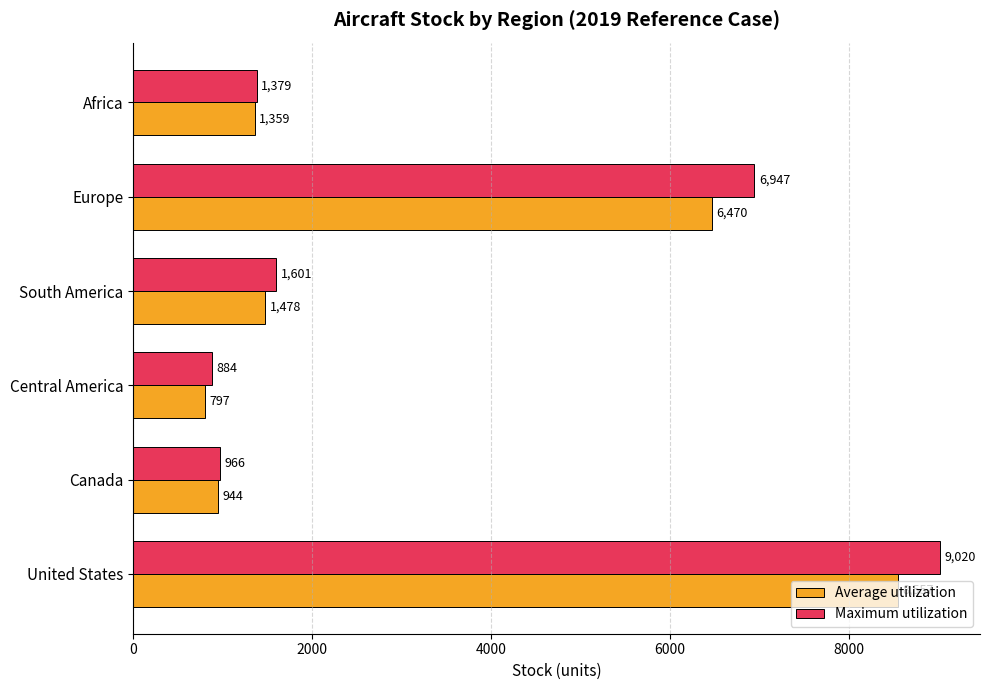

Rank the series by their maximum value, from highest to lowest.

Maximum utilization, Average utilization